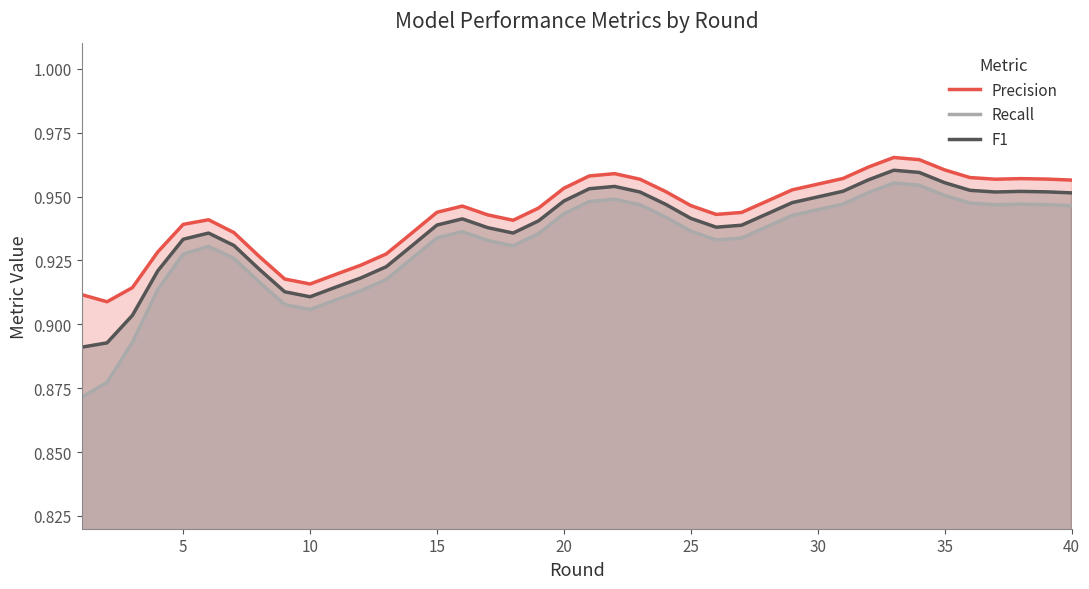

What is the average value of the F1 series?

0.9